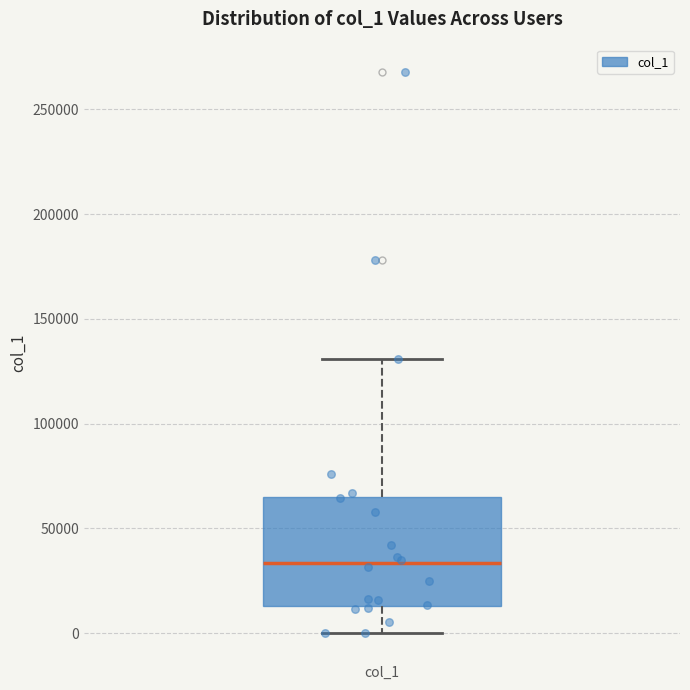

Transcribe this box plot: give where the median line is, the range the box spans, and where the two whiskers end, as read against the y-axis. The values are not printed on the chart, so give them approximately, as read against the axis.

median 35000, box 15000 to 65000, whiskers 0 to 130000